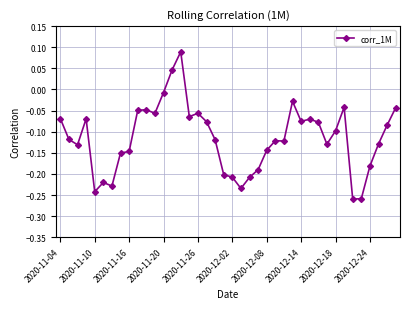

What is the difference between the second highest and minimum values?

0.3